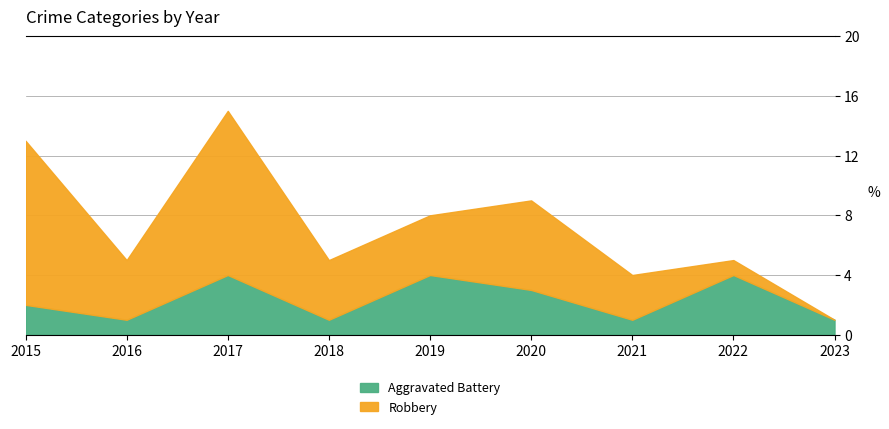

Where do Aggravated Battery and Robbery first cross each other?

2021 and 2022